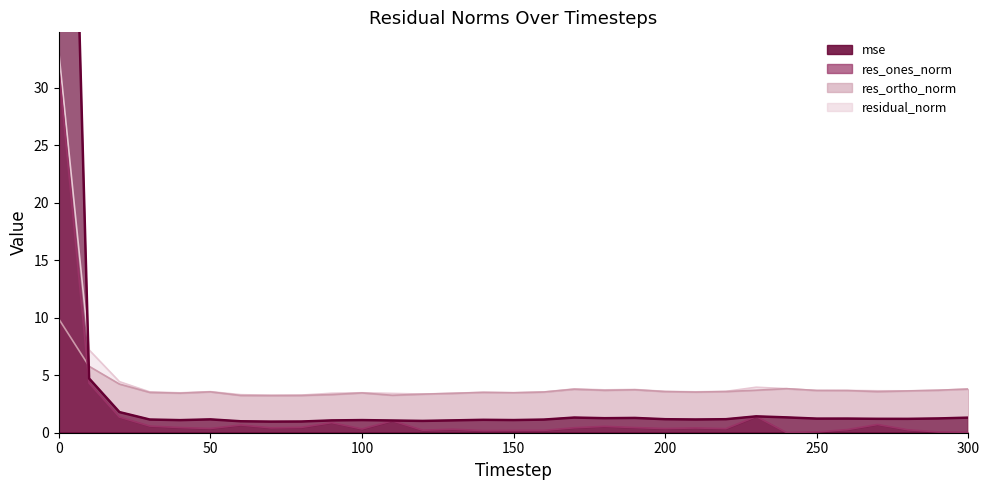

Reading left to right, what are all the values shown in this chart?

mse: 0=100.1	10=4.7	20=1.8	30=1.1	40=1.1	50=1.2	60=1.0	70=1.0	80=1.0	90=1.1	100=1.1	110=1.1	120=1.0	130=1.1	140=1.1	150=1.1	160=1.1	170=1.3	180=1.3	190=1.3	200=1.2	210=1.2	220=1.2	230=1.4	240=1.3	250=1.2	260=1.2	270=1.2	280=1.2	290=1.2	300=1.3
res_ones_norm: 0=31.7	10=4.3	20=1.4	30=0.6	40=0.4	50=0.4	60=0.7	70=0.4	80=0.5	90=0.9	100=0.3	110=1.0	120=0.2	130=0.3	140=0.2	150=0.2	160=0.2	170=0.4	180=0.6	190=0.4	200=0.4	210=0.4	220=0.4	230=1.4	240=0.0	250=0.1	260=0.3	270=0.7	280=0.3	290=0.1	300=0.0
res_ortho_norm: 0=9.9	10=5.8	20=4.2	30=3.5	40=3.4	50=3.6	60=3.2	70=3.2	80=3.2	90=3.3	100=3.5	110=3.3	120=3.4	130=3.4	140=3.5	150=3.5	160=3.5	170=3.8	180=3.7	190=3.7	200=3.6	210=3.5	220=3.6	230=3.7	240=3.8	250=3.7	260=3.7	270=3.6	280=3.6	290=3.7	300=3.8
residual_norm: 0=33.2	10=7.2	20=4.4	30=3.6	40=3.5	50=3.6	60=3.3	70=3.3	80=3.3	90=3.4	100=3.5	110=3.4	120=3.4	130=3.4	140=3.5	150=3.5	160=3.5	170=3.8	180=3.7	190=3.8	200=3.6	210=3.6	220=3.6	230=4.0	240=3.8	250=3.7	260=3.7	270=3.6	280=3.6	290=3.7	300=3.8